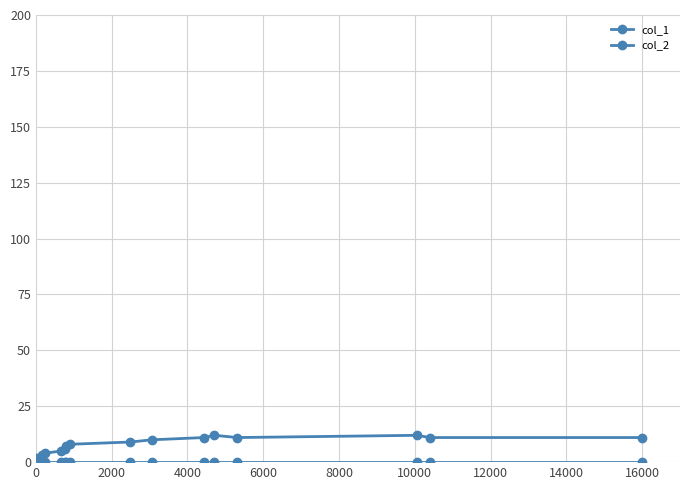

Reading left to right, list all the values displayed in this chart.

col_1: 2	3	4	5	6	7	8	9	10	11	12	11	12	11	11
col_2: 0	0	0	0	0	0	0	0	0	0	0	0	0	0	0